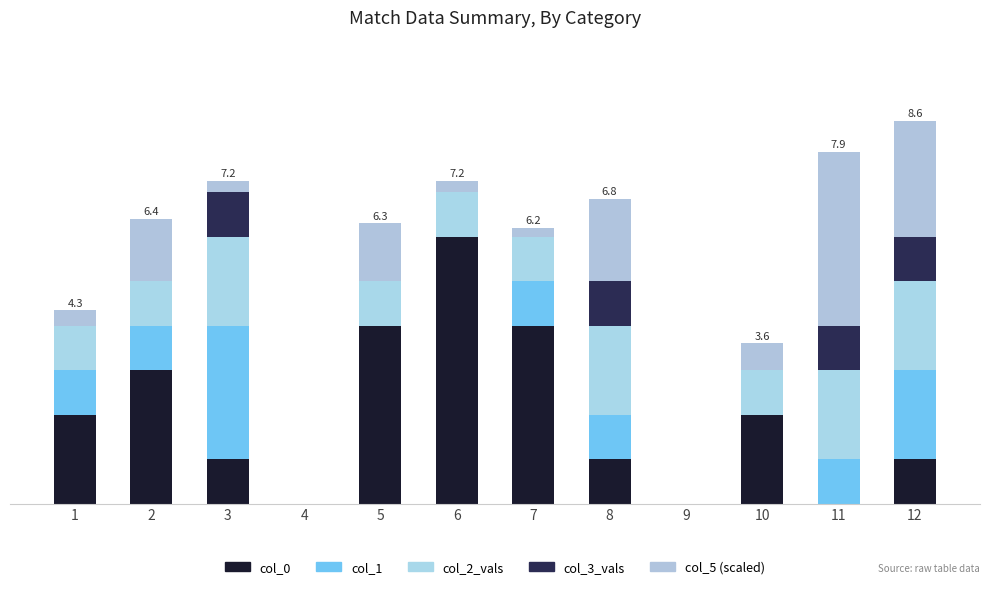

What are all the series names shown in the legend?

col_0, col_1, col_2_vals, col_3_vals, col_5 (scaled)